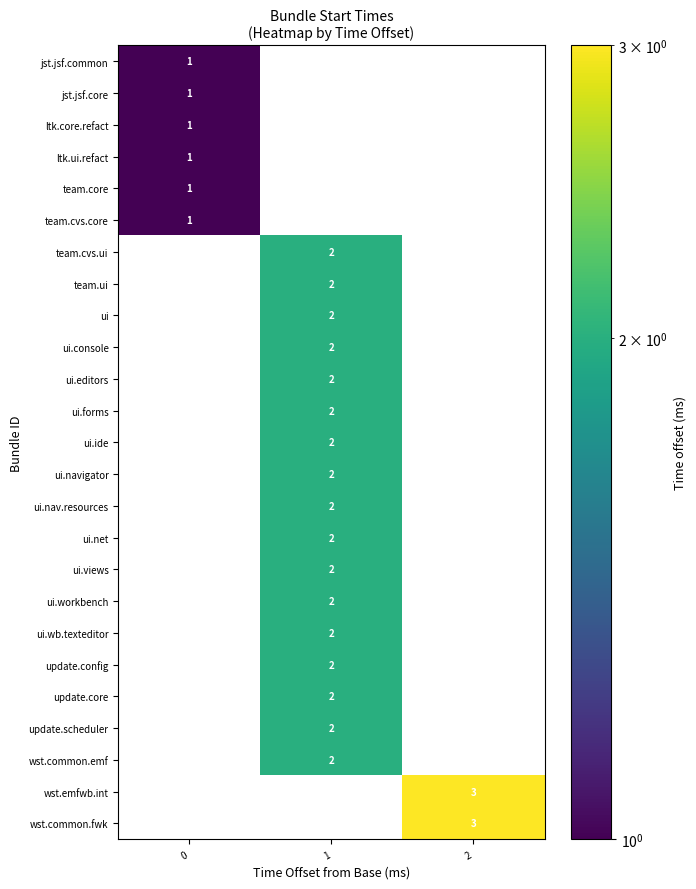

Is it true that wst.common.emf equals 1 at 1?

False